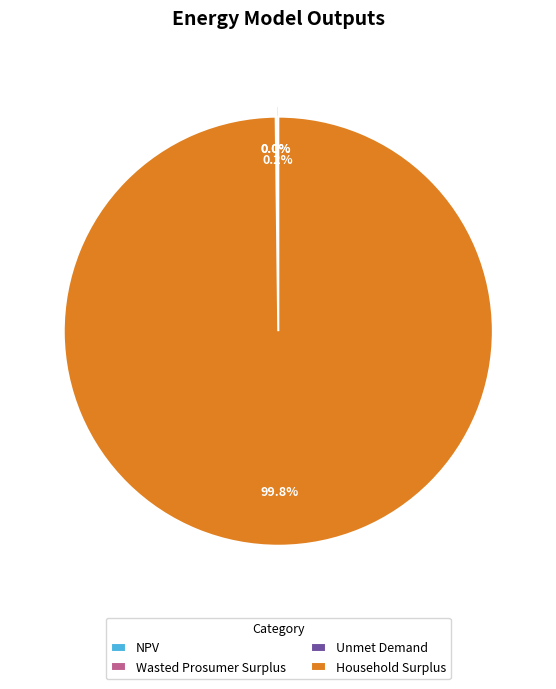

What portion of the pie excludes Household Surplus?

0.2%